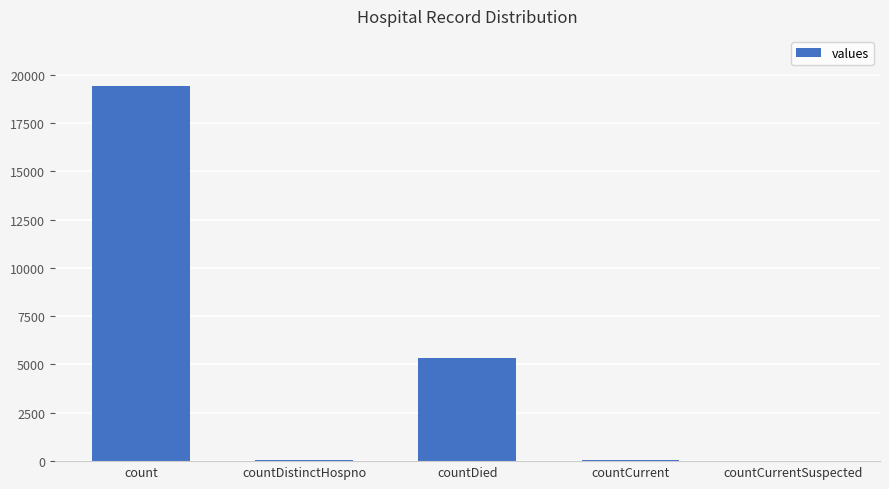

At which label is the value closest to 9710?

countDied